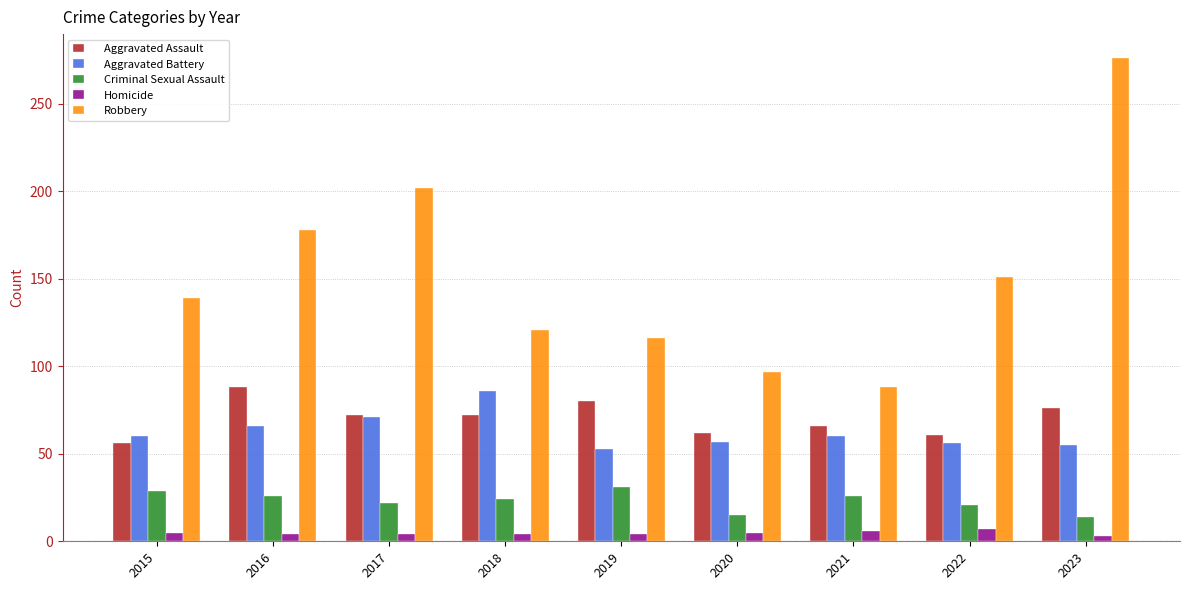

How many values in the Robbery series are below 139?

4